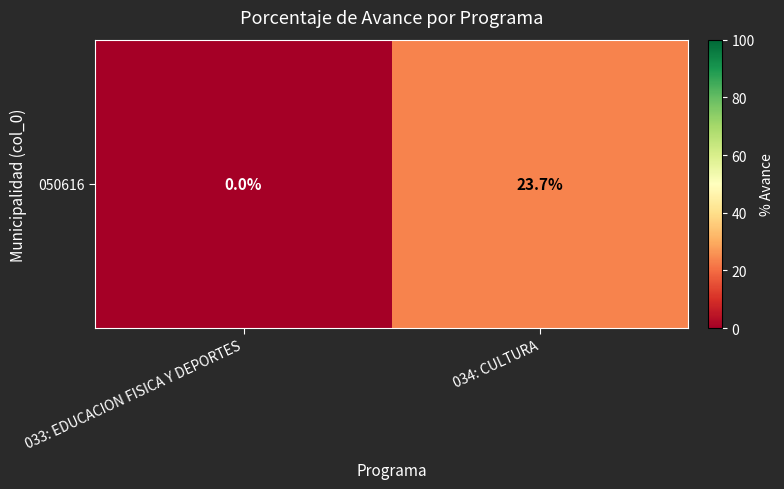

At which label does the data first exceed 23?

034: CULTURA